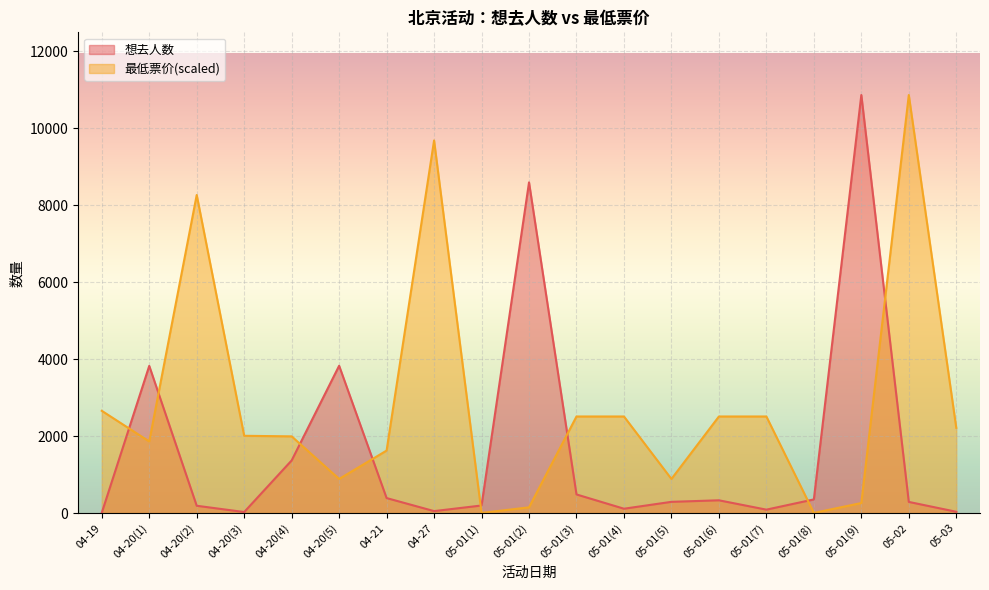

What is the label of the 9th point from the left?

05-01(1)